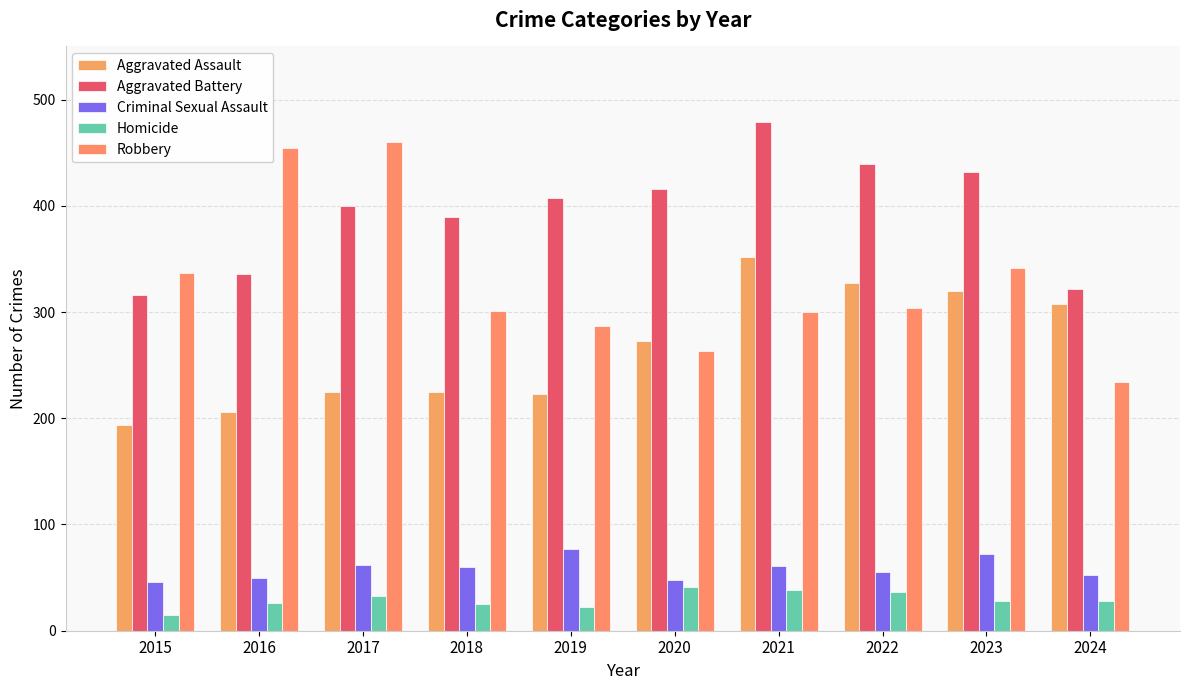

What is the sum of all Homicide values?

292